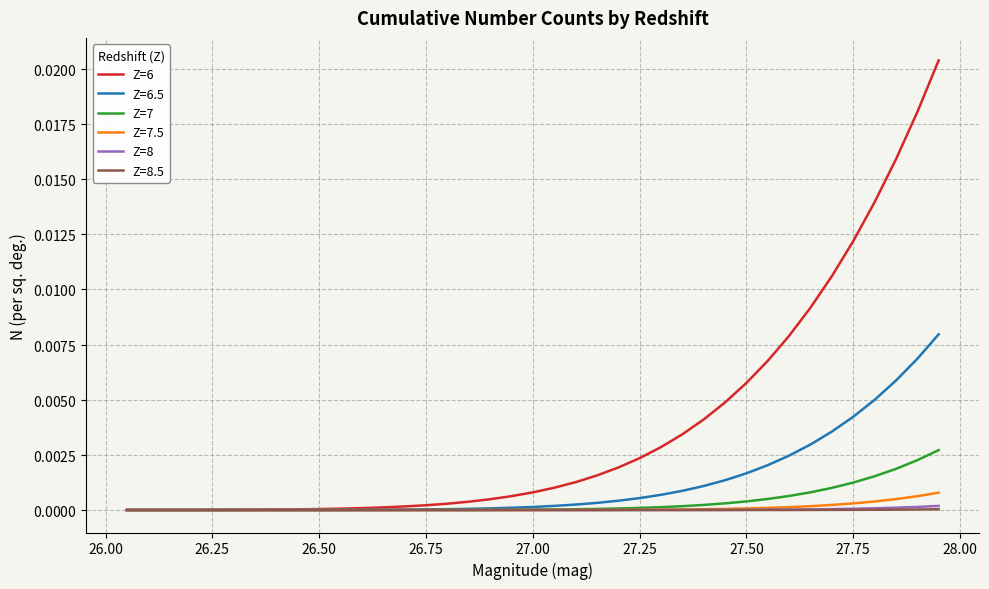

What are all the series names shown in the legend?

Z=6, Z=6.5, Z=7, Z=7.5, Z=8, Z=8.5